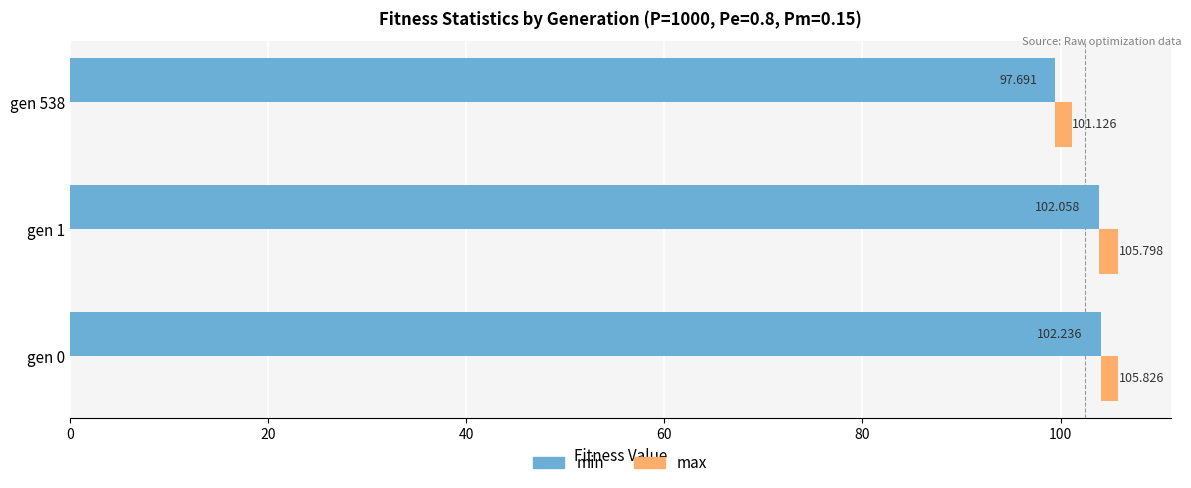

The min series shows 53.4 at gen 0. True or false?

False